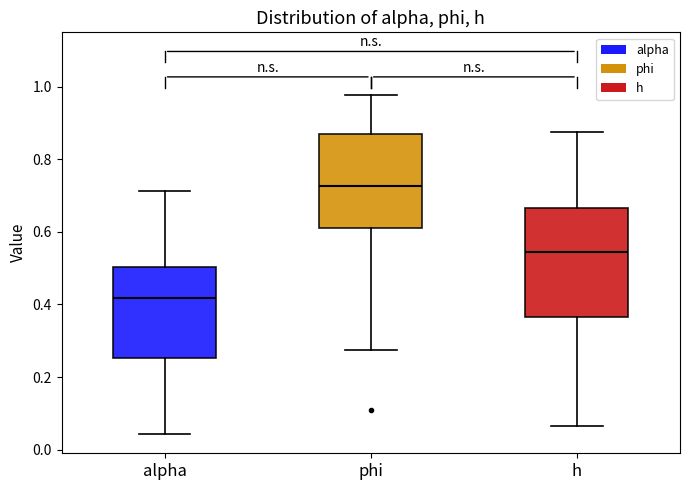

Reading left to right, transcribe this box plot: for each box, give where its median line is, the range the box spans, and where its two whiskers end, as read against the y-axis. The values are not printed on the chart, so give them approximately, as read against the axis.

alpha: median 0.42, box 0.26 to 0.50, whiskers 0.04 to 0.72
phi: median 0.72, box 0.62 to 0.86, whiskers 0.28 to 0.98
h: median 0.54, box 0.36 to 0.66, whiskers 0.06 to 0.88